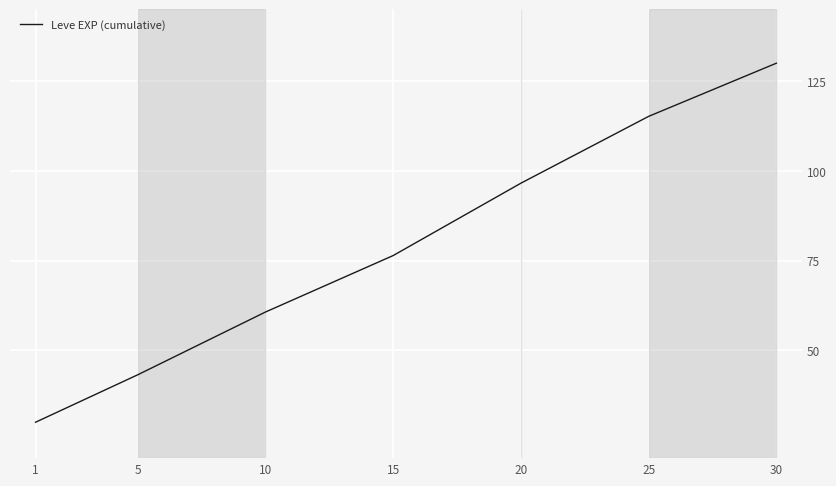

How many lines are shown in the chart?

1